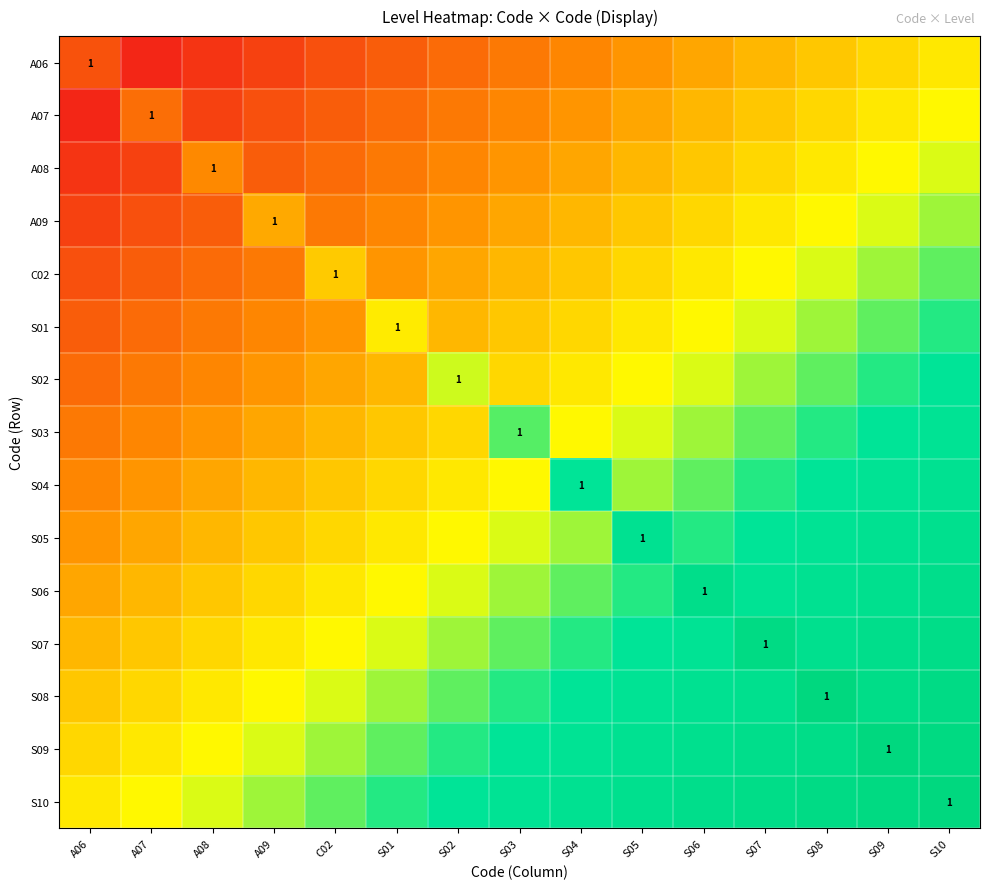

Is the value of S04 at S04 greater than the value of A08 at S08?

Yes